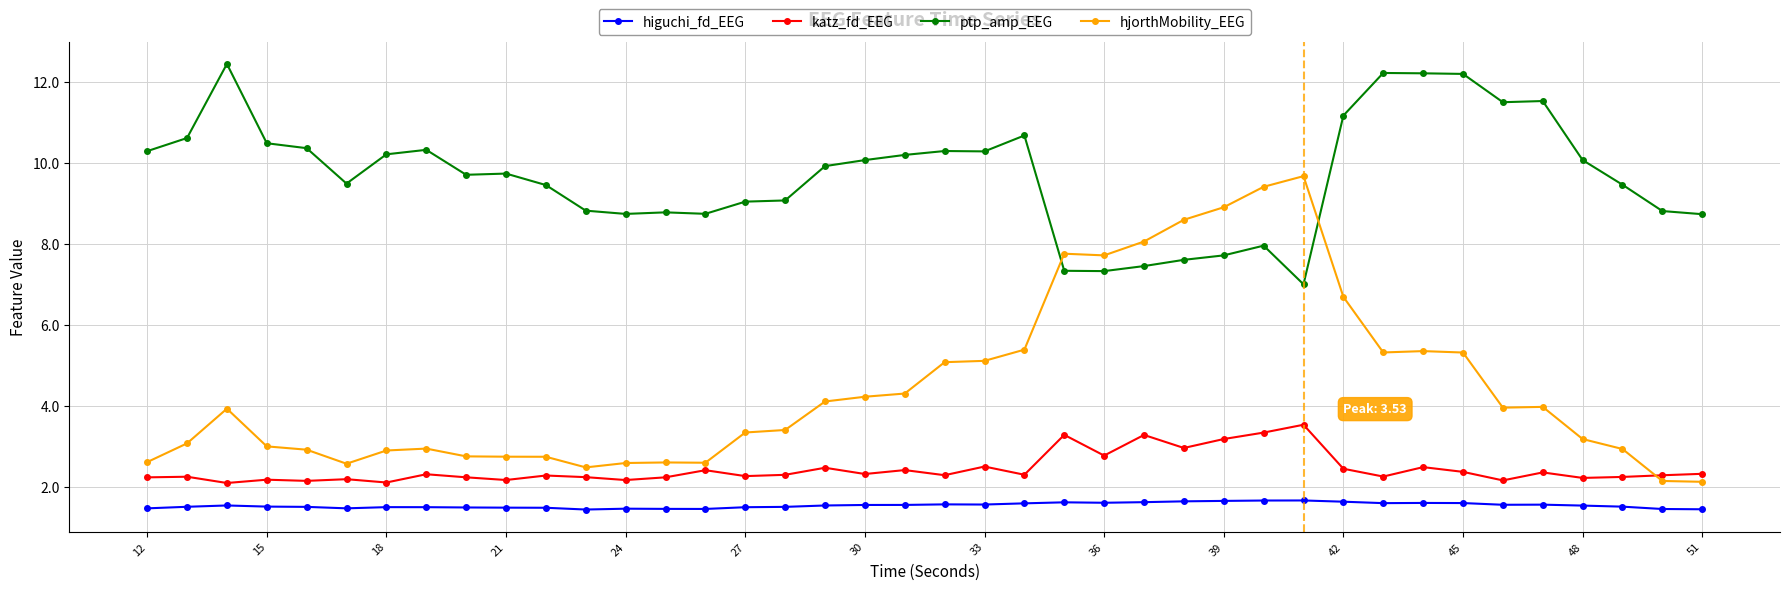

Which series has the largest total across all categories?

ptp_amp_EEG